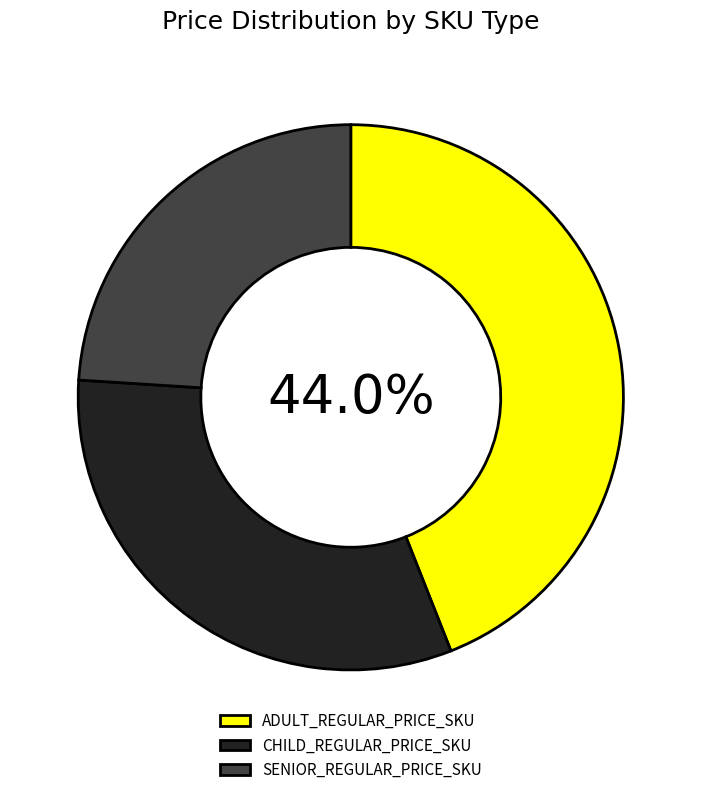

Between CHILD_REGULAR_PRICE_SKU and ADULT_REGULAR_PRICE_SKU, which is larger?

ADULT_REGULAR_PRICE_SKU